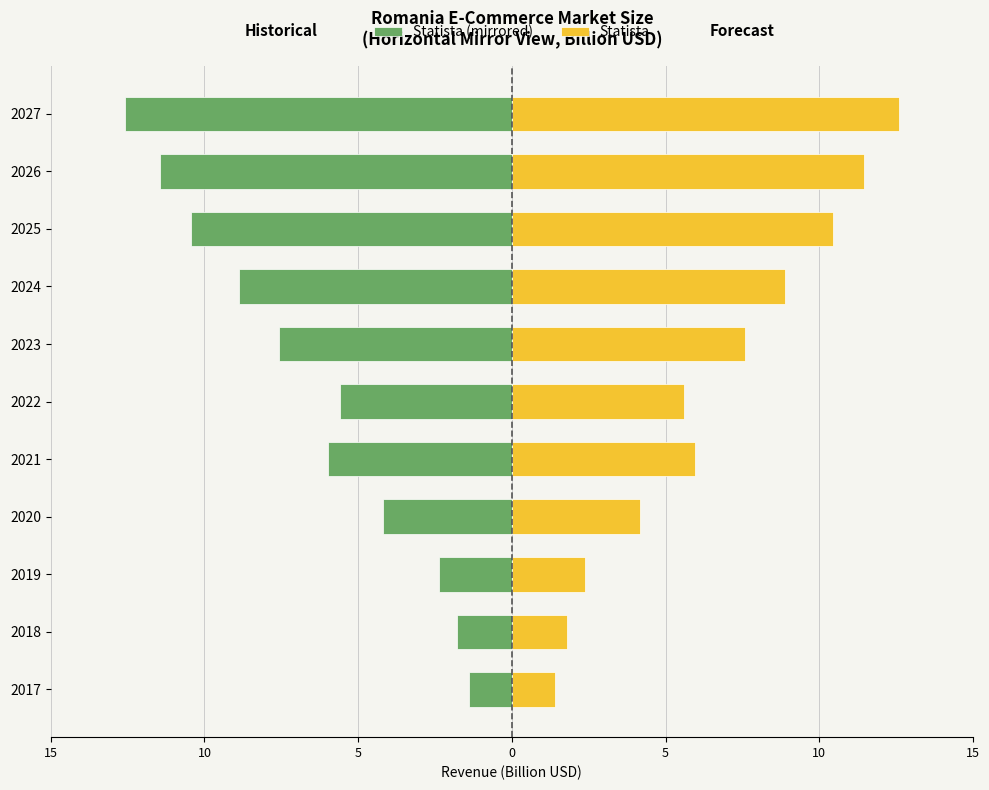

Reading left to right, extract all data points from this chart.

Statista (mirrored): -1.4	-1.8	-2.4	-4.2	-6.0	-5.6	-7.6	-8.9	-10.4	-11.5	-12.6
Statista: 1.4	1.8	2.4	4.2	6.0	5.6	7.6	8.9	10.4	11.5	12.6